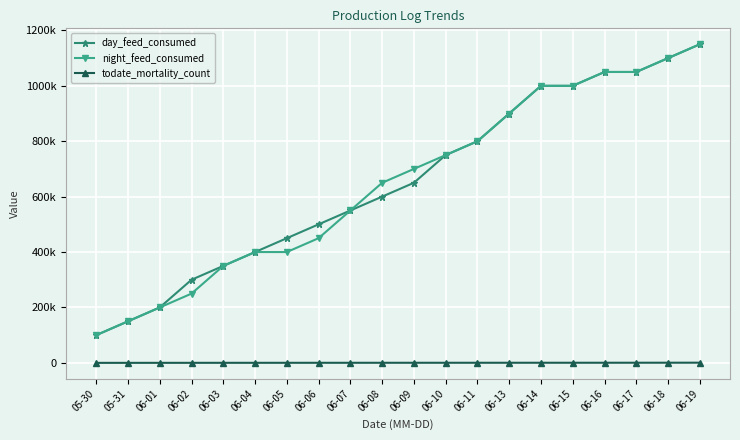

Between 06-09 and 06-07, which is larger?

06-09